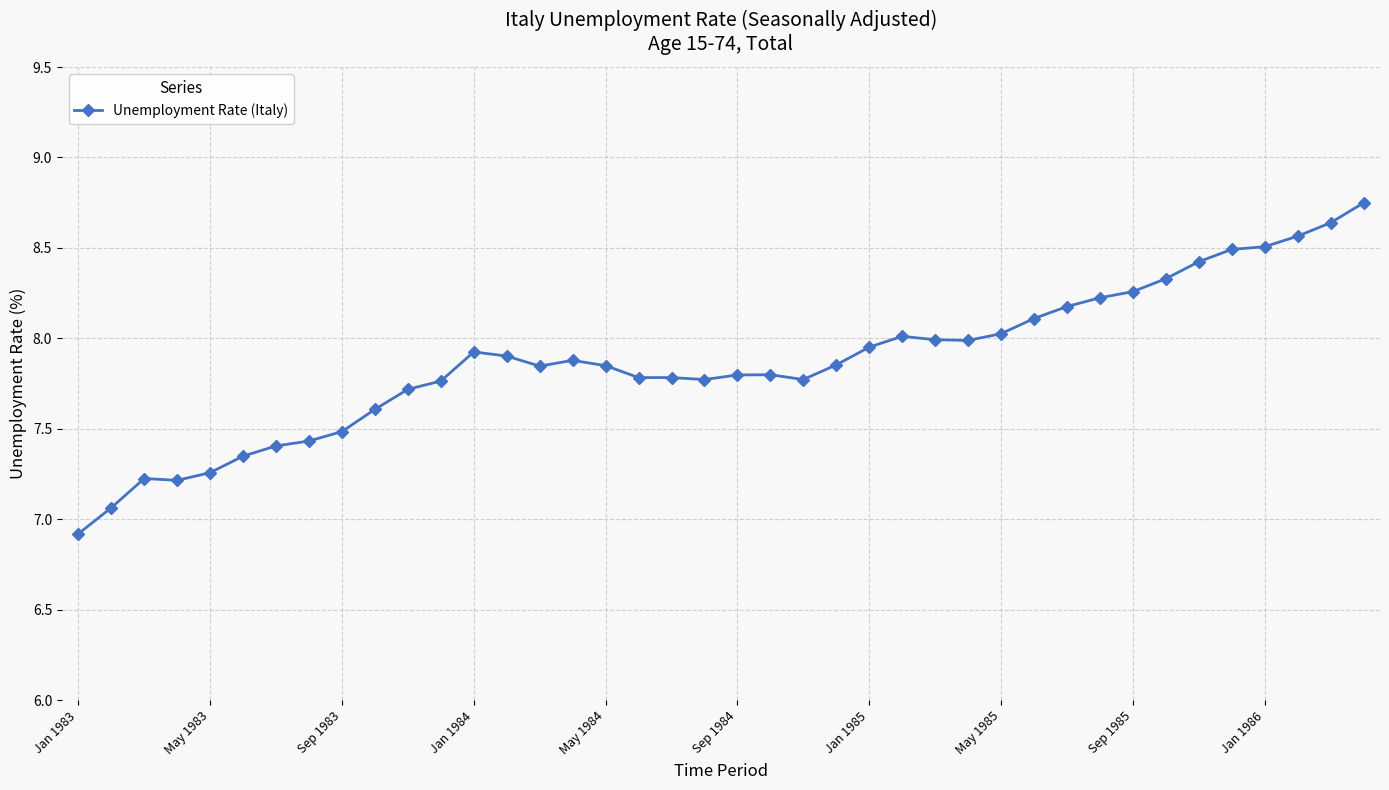

True or false: the data has more than 2 interior local peaks.

True